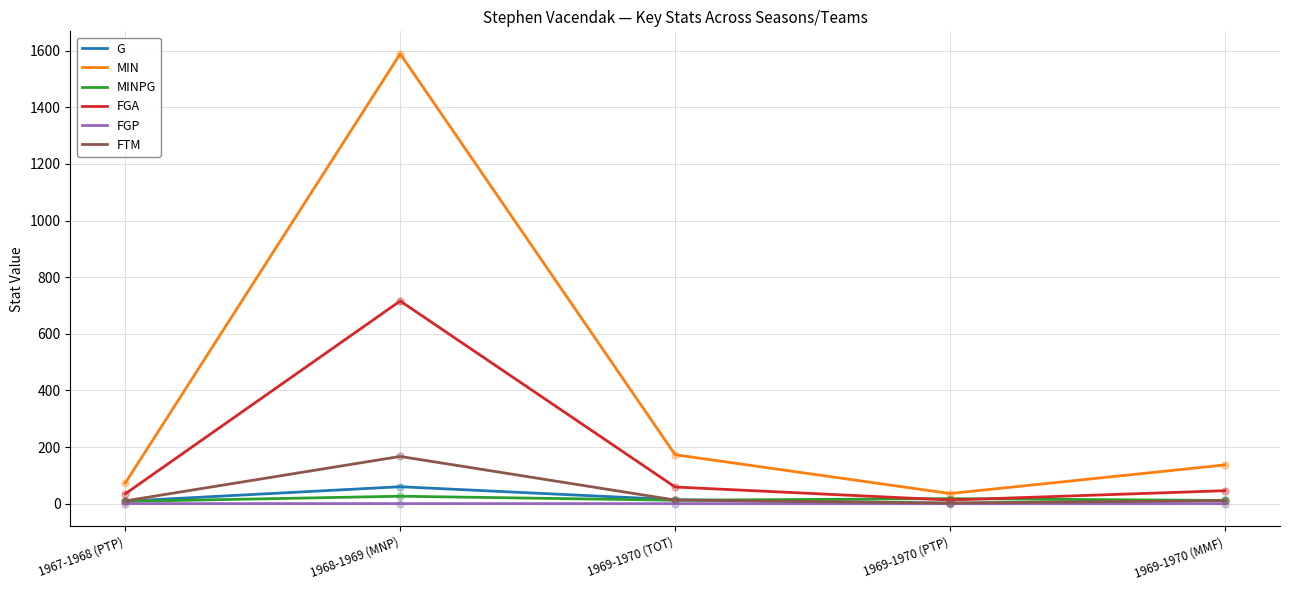

What is the sum of the FGA values at 1968-1969 (MNP) and 1967-1968 (PTP)?

751.0